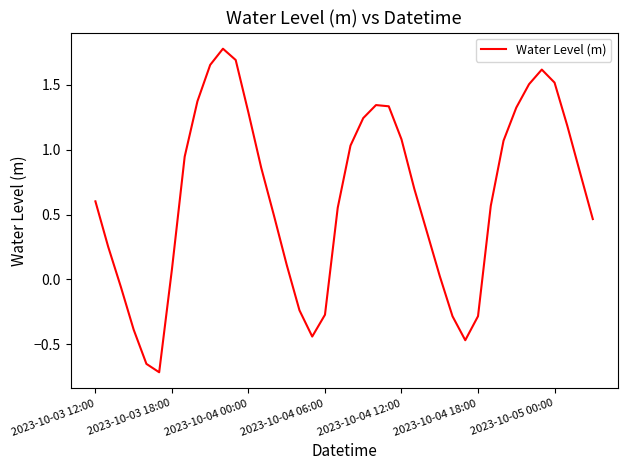

What is the maximum value shown in the chart?

1.8